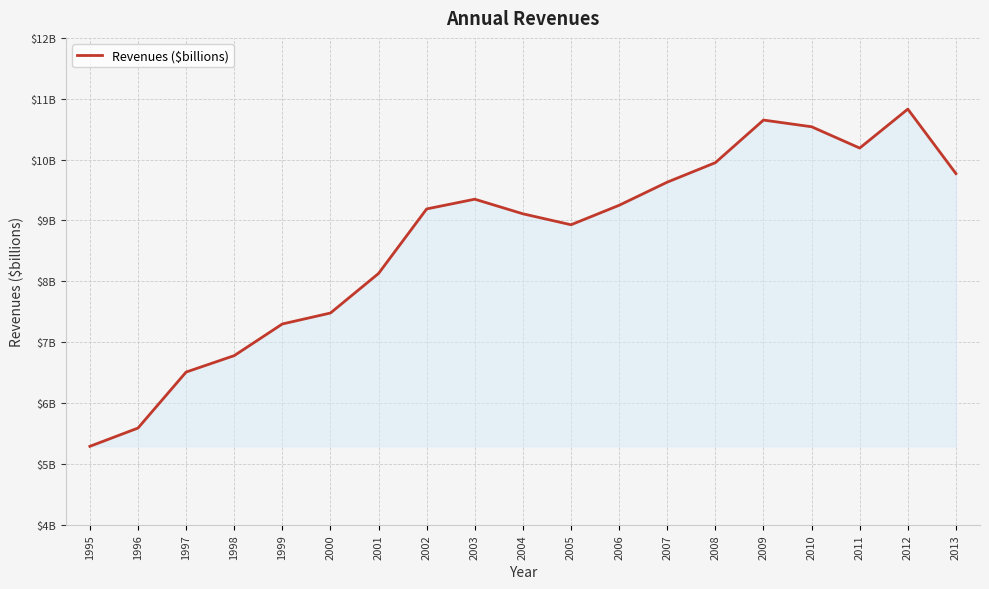

Reading left to right, extract all data points from this chart.

5.3	5.6	6.5	6.8	7.3	7.5	8.1	9.2	9.3	9.1	8.9	9.2	9.6	9.9	10.7	10.5	10.2	10.8	9.8